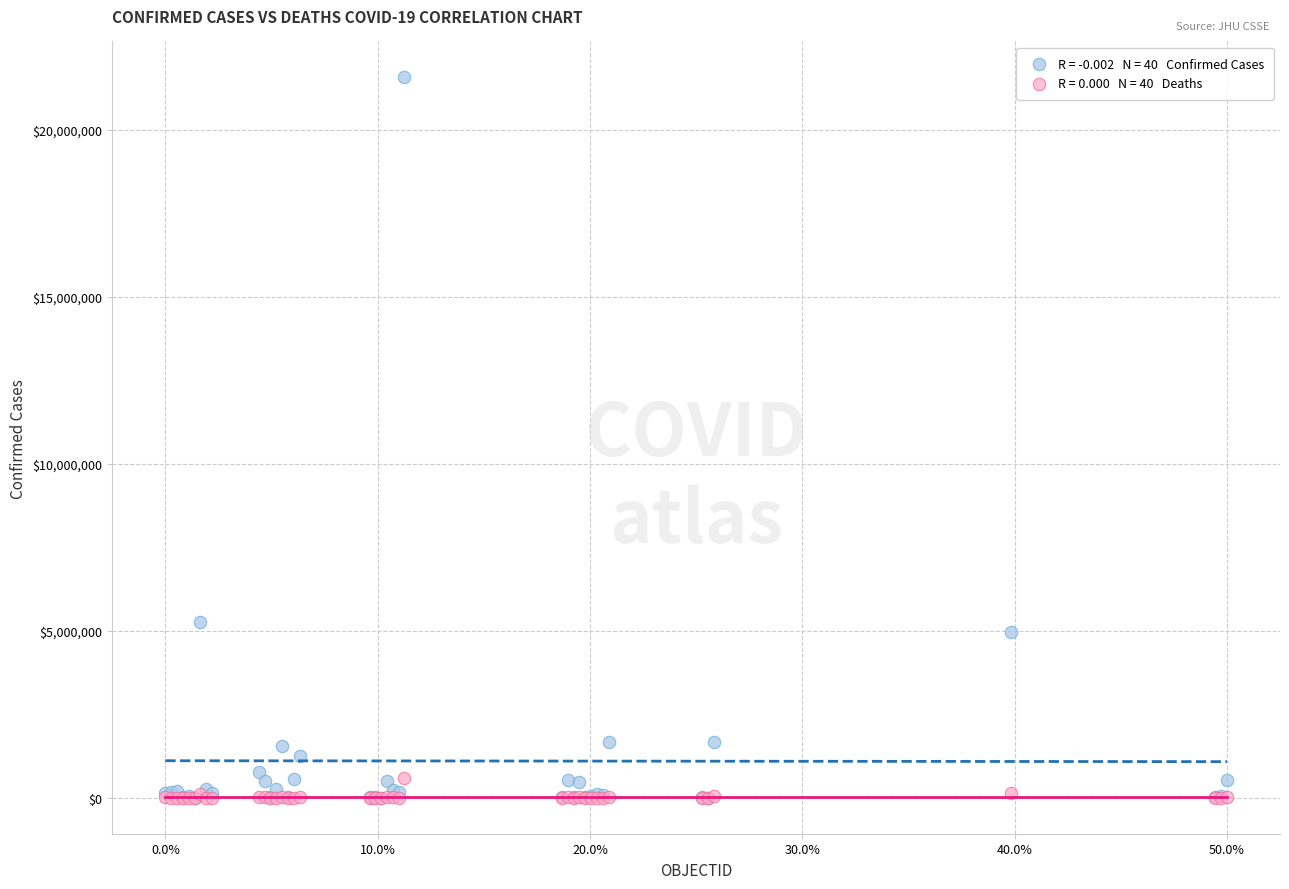

Across all series, what Y value is closest to 10783592?

5265528